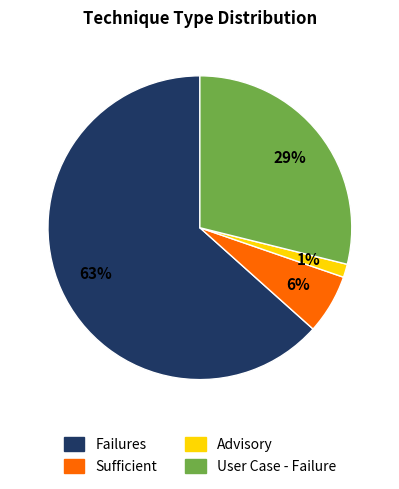

Approximately how many times larger is the value at Advisory compared to Sufficient?

0.2